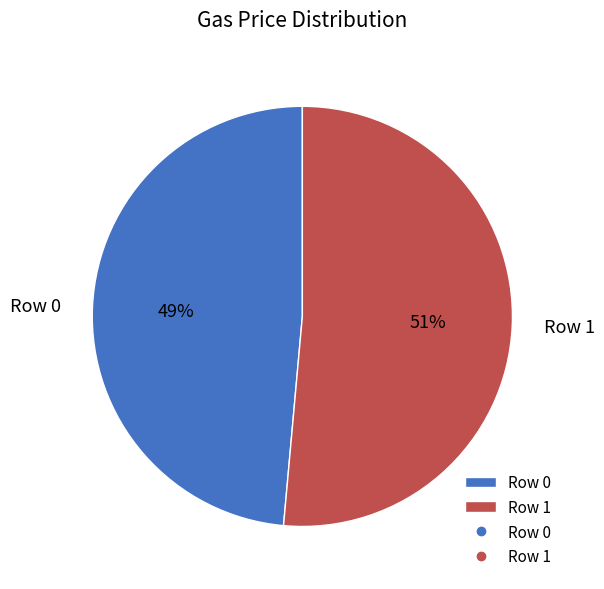

Rank the categories by value from lowest to highest.

Row 0, Row 1